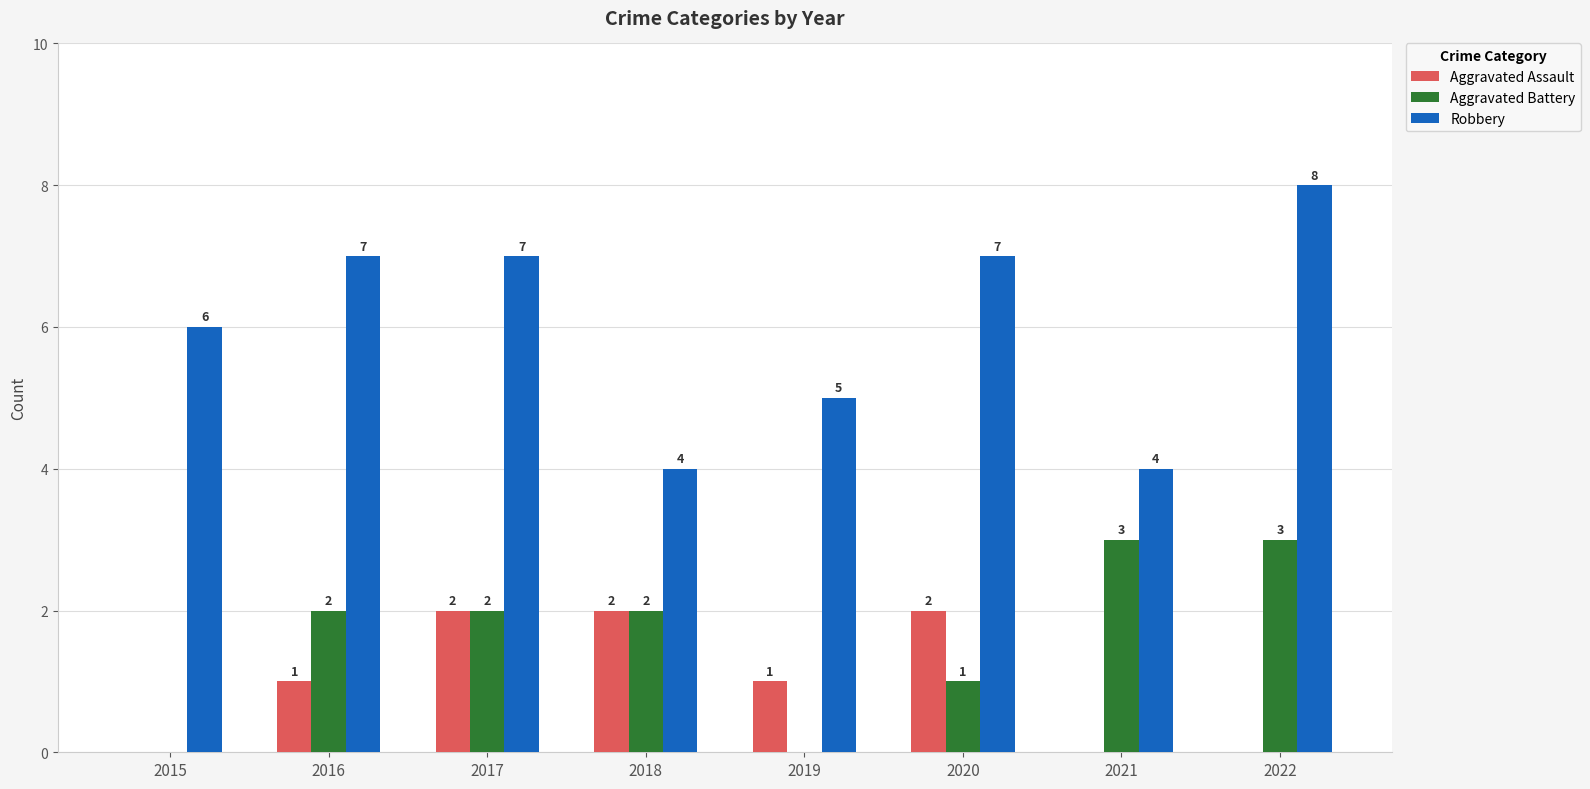

What are all the series names shown in the legend?

Aggravated Assault, Aggravated Battery, Robbery